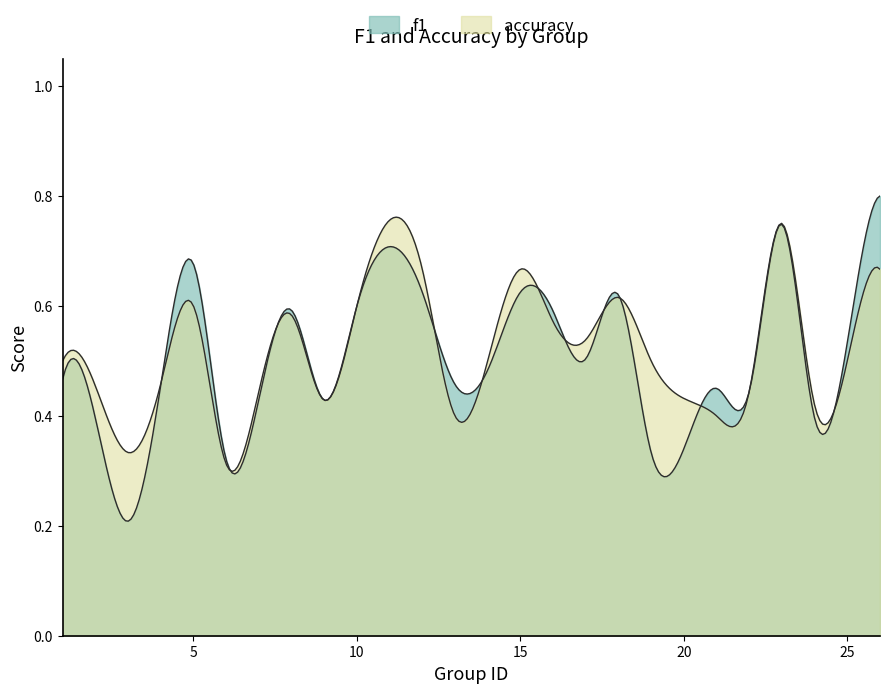

What is the maximum value shown in the chart?

0.8